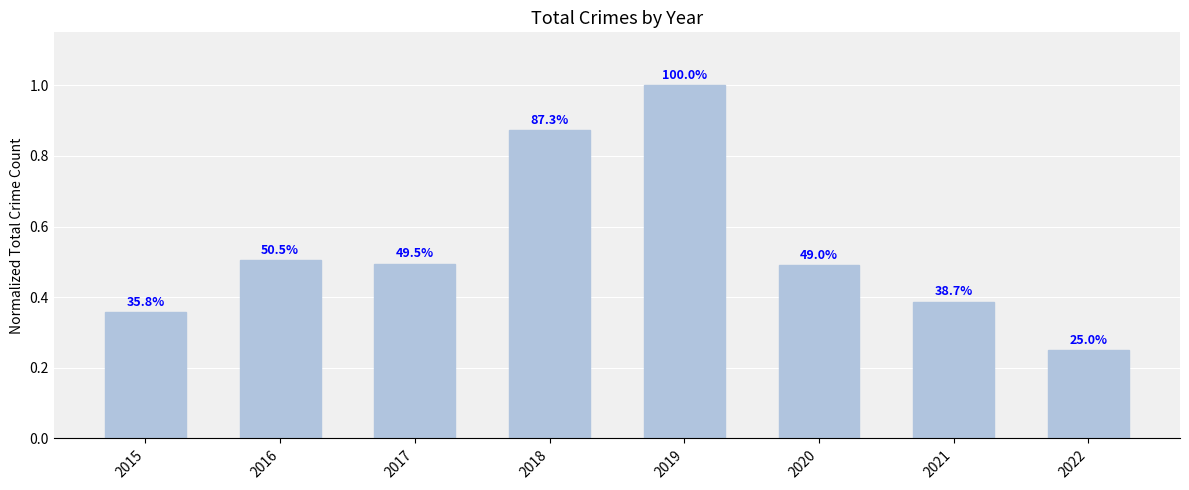

Reading right to left, transcribe all the data shown in this chart.

0.2	0.4	0.5	1.0	0.9	0.5	0.5	0.4